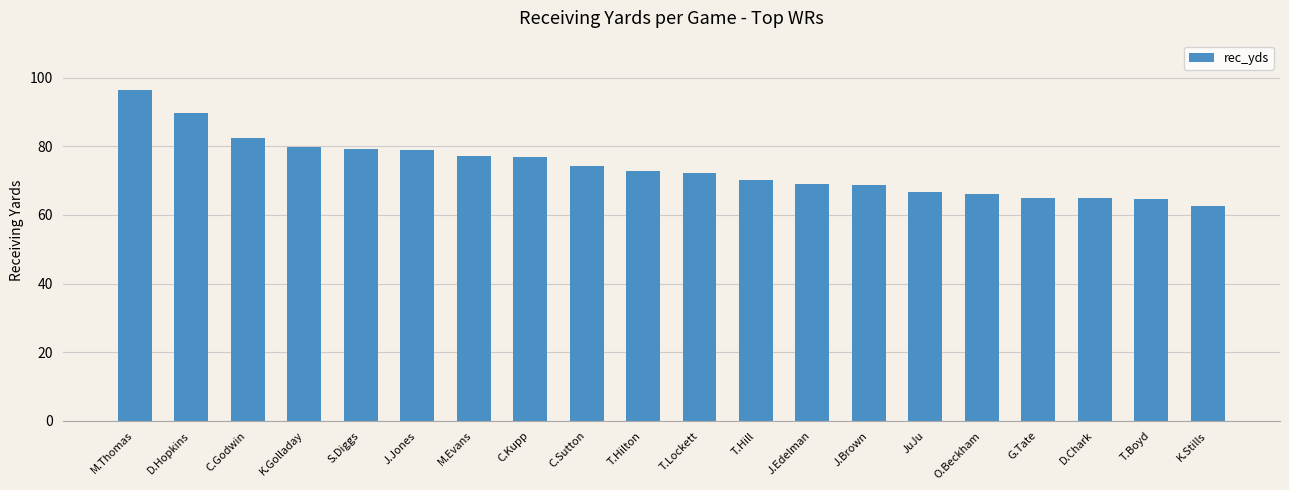

What is the difference between the second highest and minimum values?

27.3